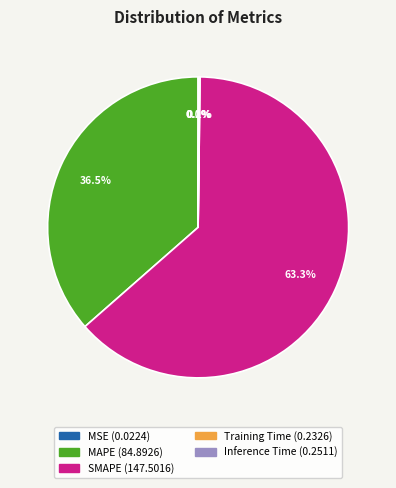

Which category has the biggest portion of the pie?

SMAPE